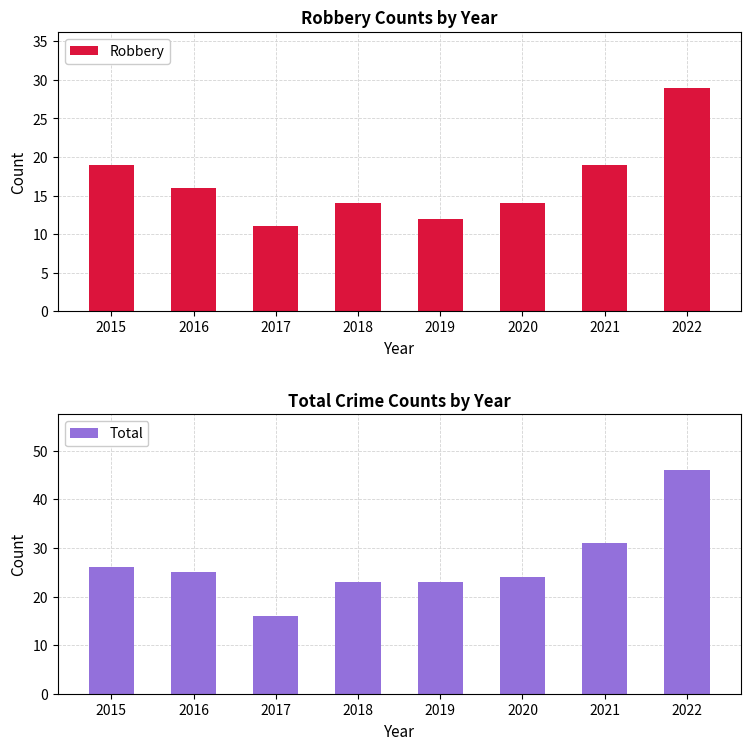

What is the maximum value for Total?

46